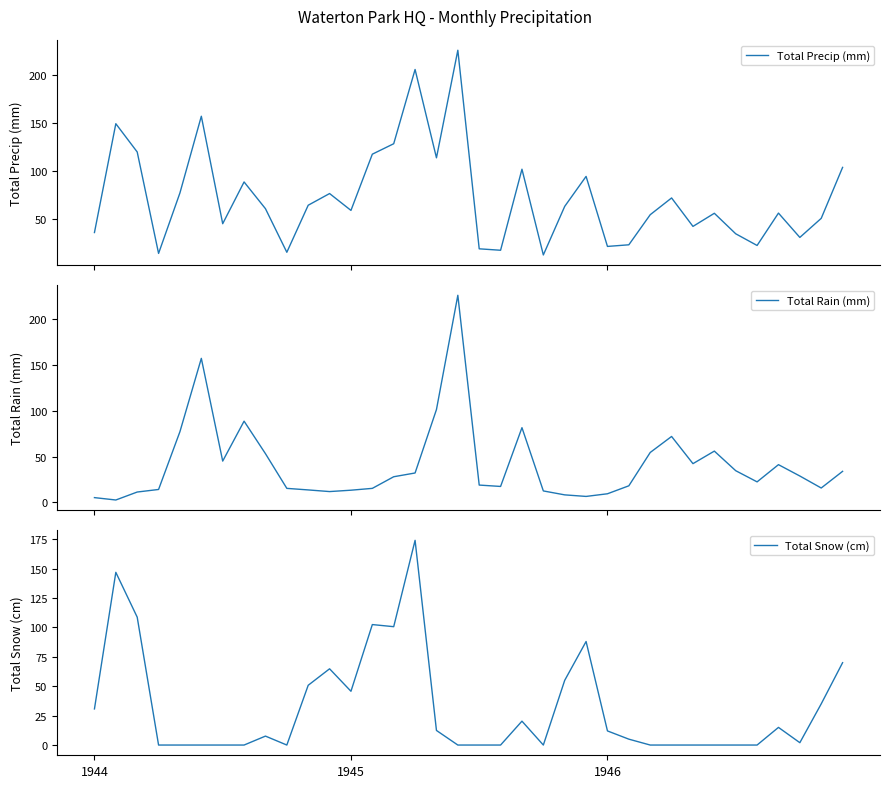

What position from the left is 17?

18